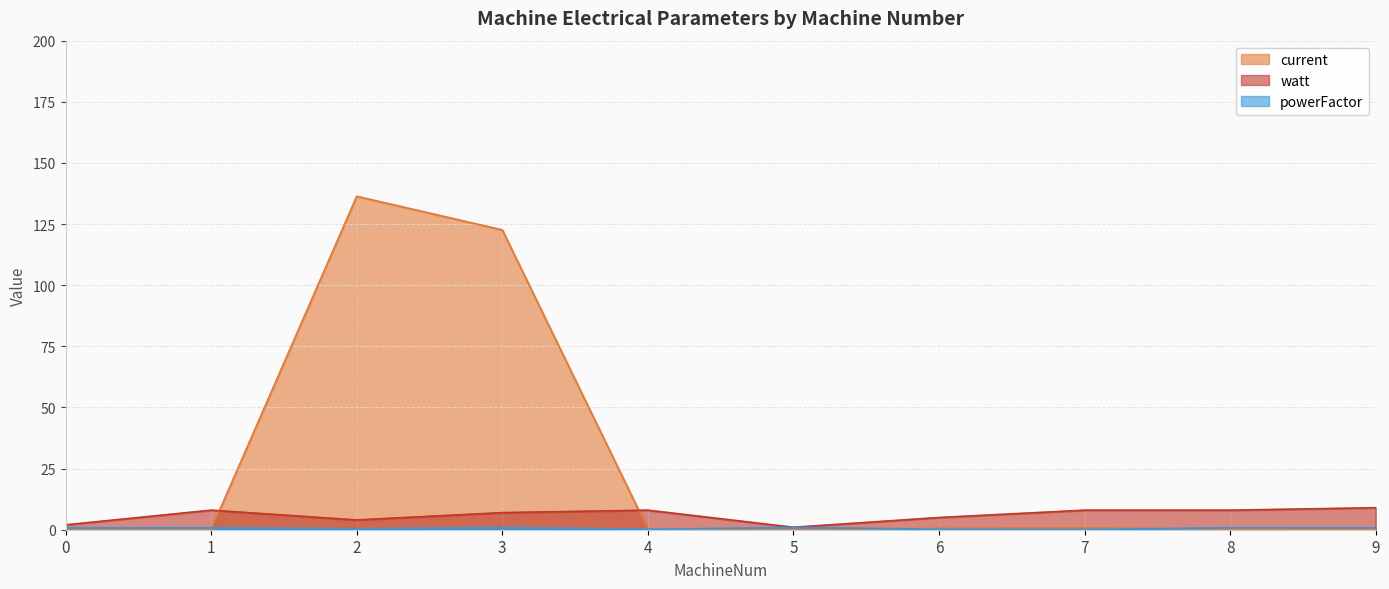

Which category has the highest value in the current series?

2